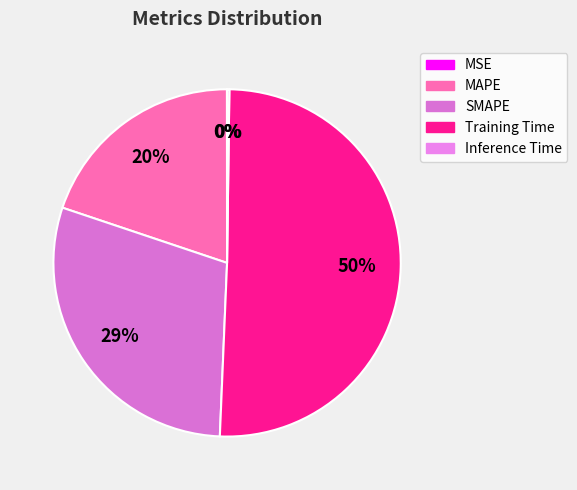

To the nearest percent, what portion does SMAPE represent?

29%